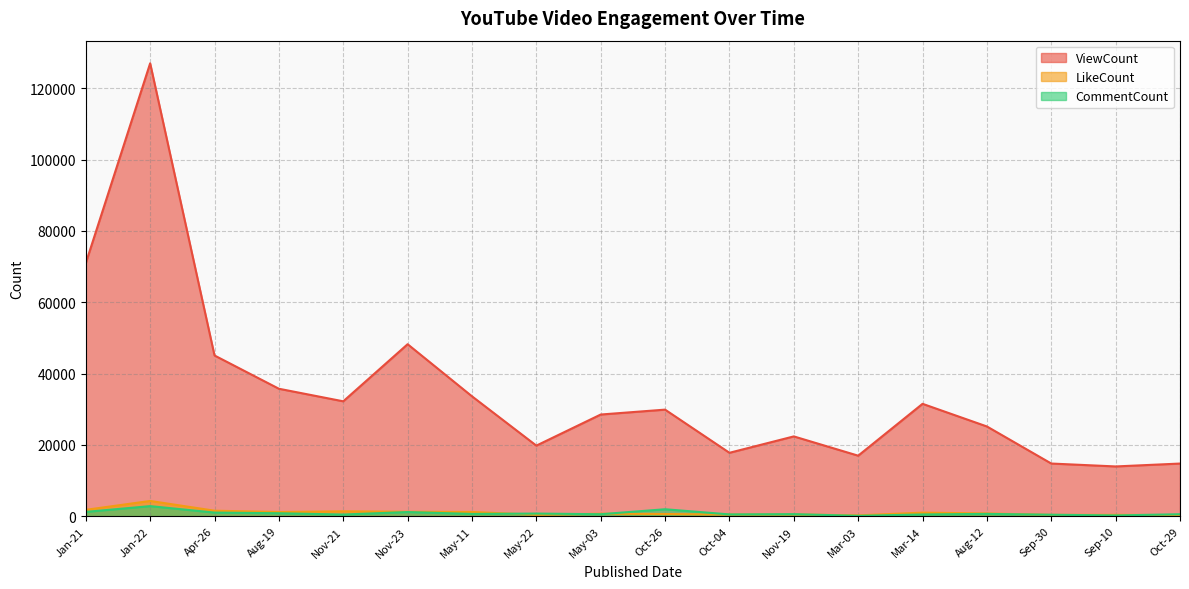

What are all the series names shown in the legend?

ViewCount, LikeCount, CommentCount